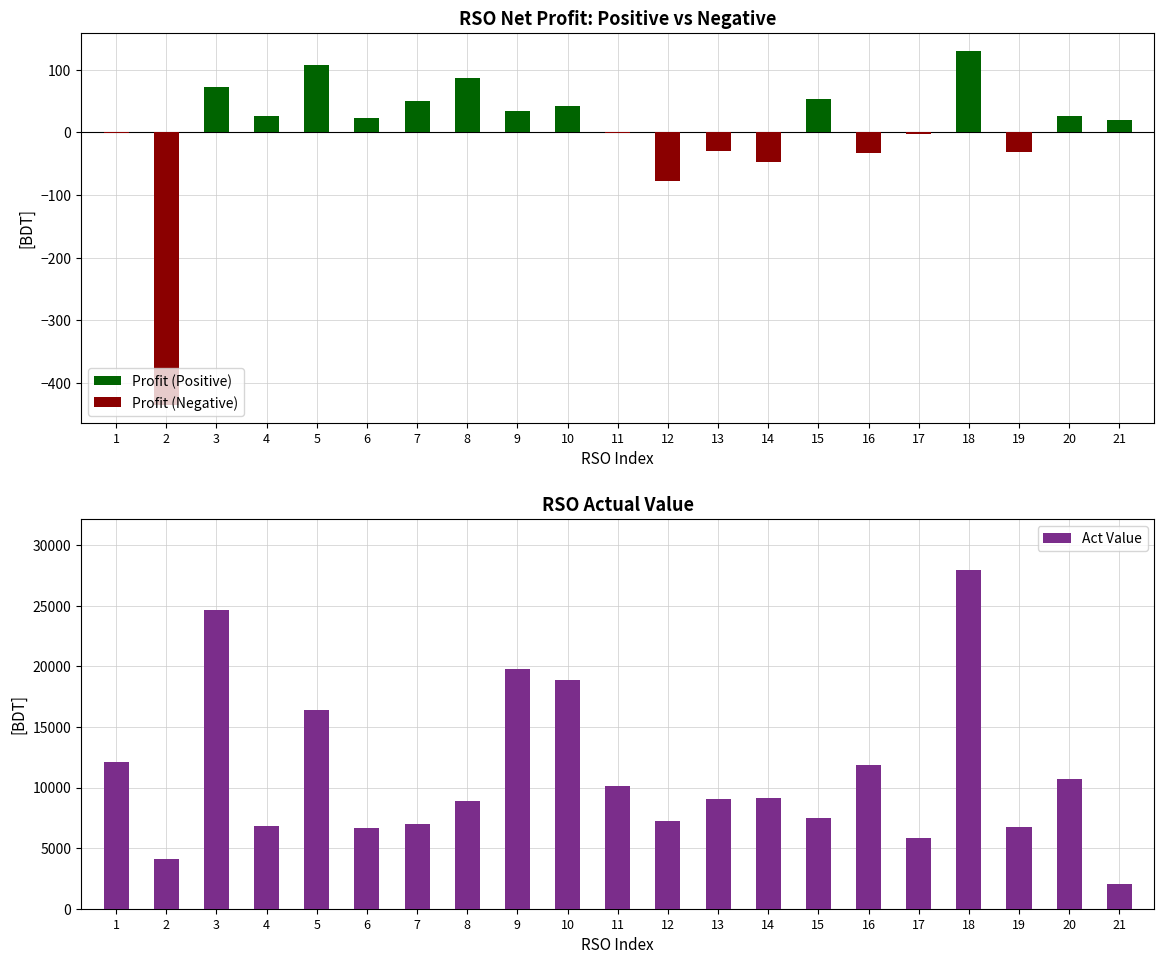

At which category does the chart reach its minimum across all series?

2